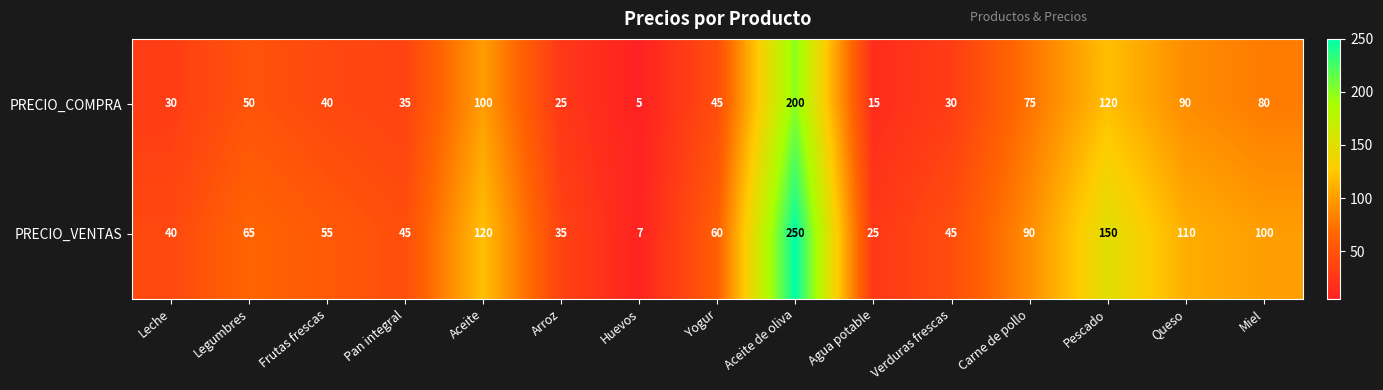

What is the sum of all PRECIO_COMPRA values?

940